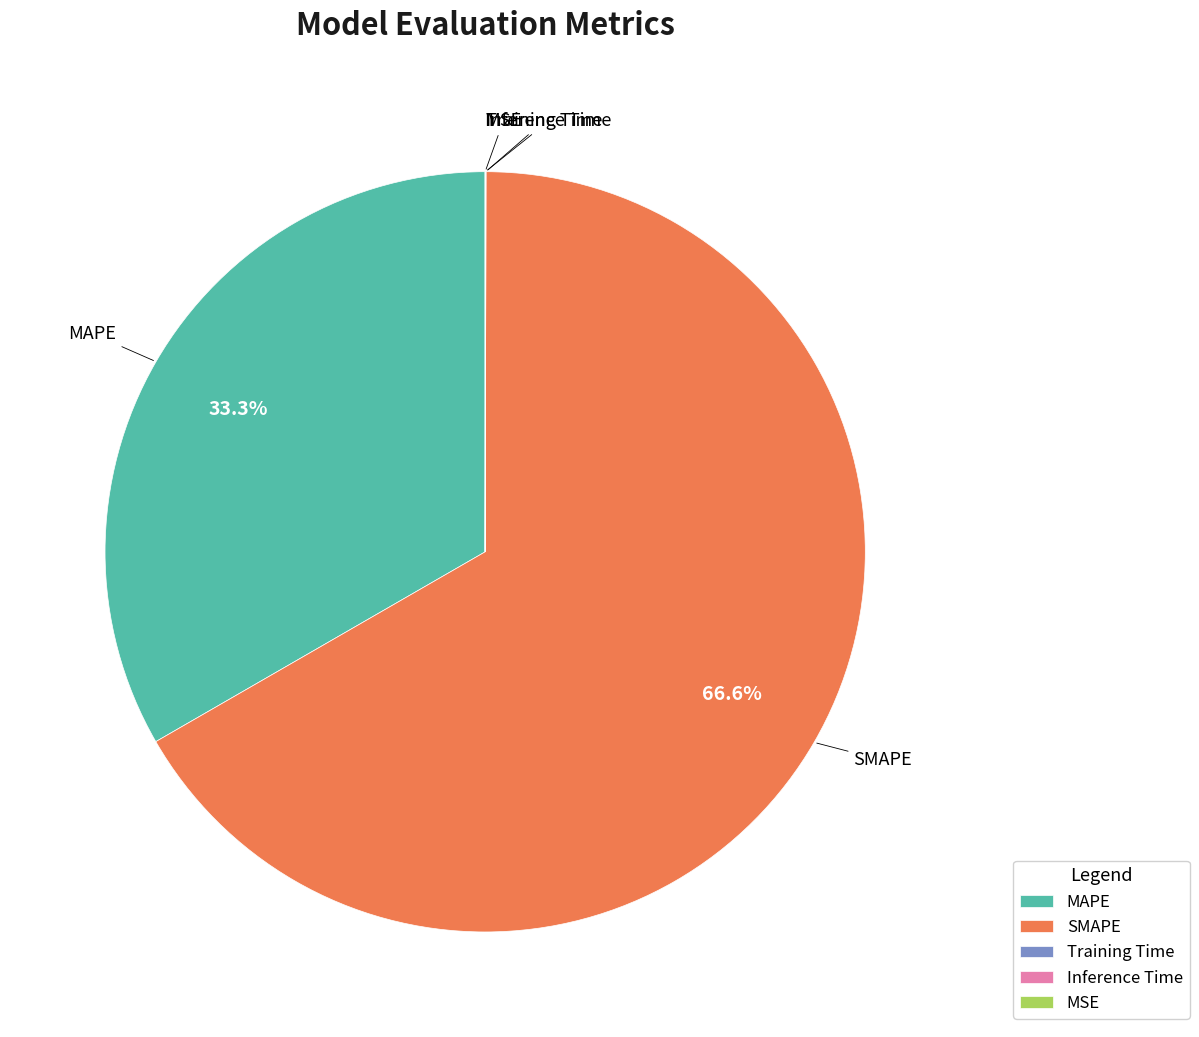

What is the largest slice in the pie chart?

SMAPE